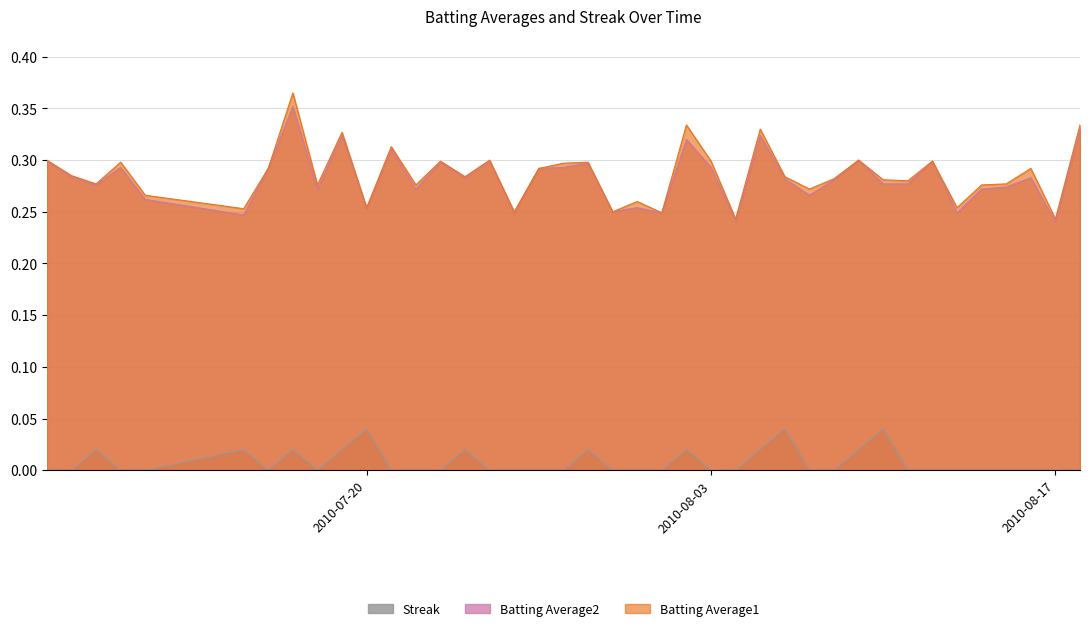

Is it true that Streak equals 0.0 at 2010-07-18?

True